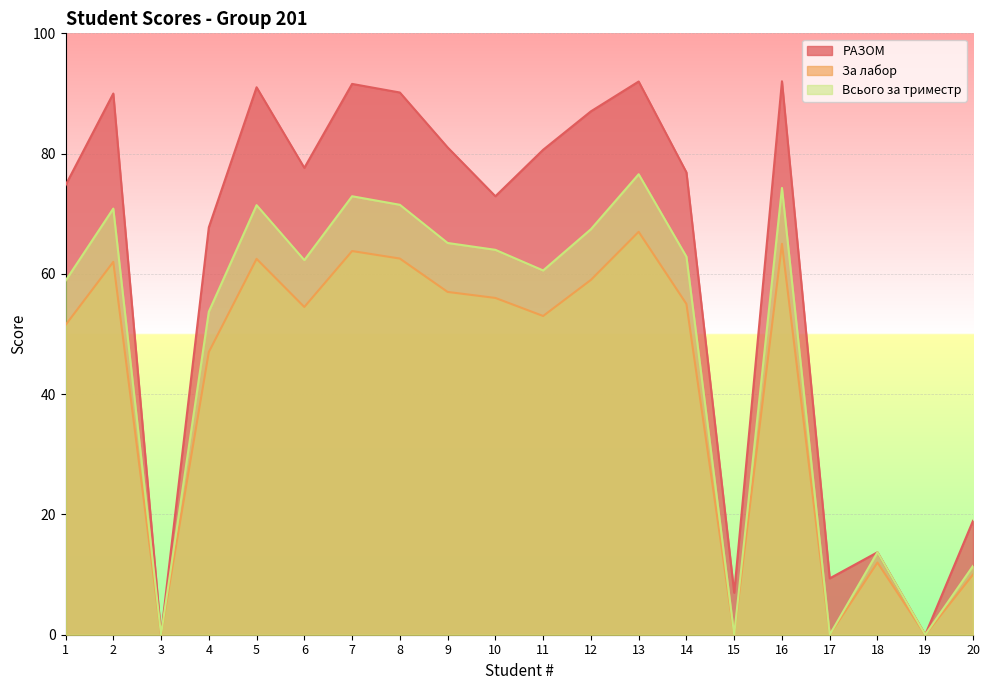

True or false: РАЗОМ and За лабор cross at least once.

False